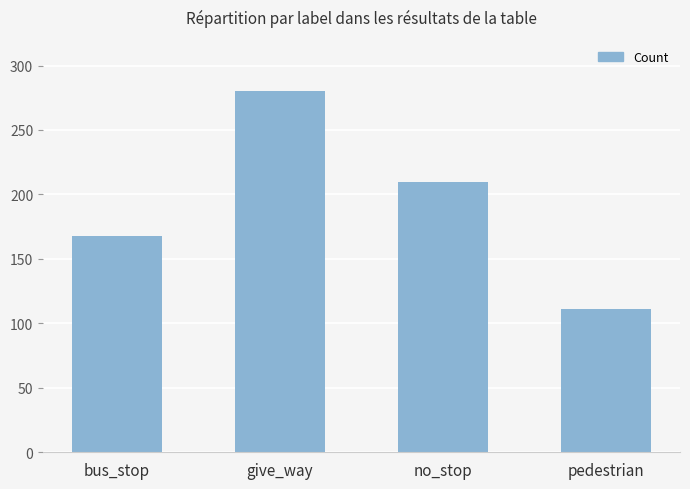

What is the difference between the maximum and minimum values?

169